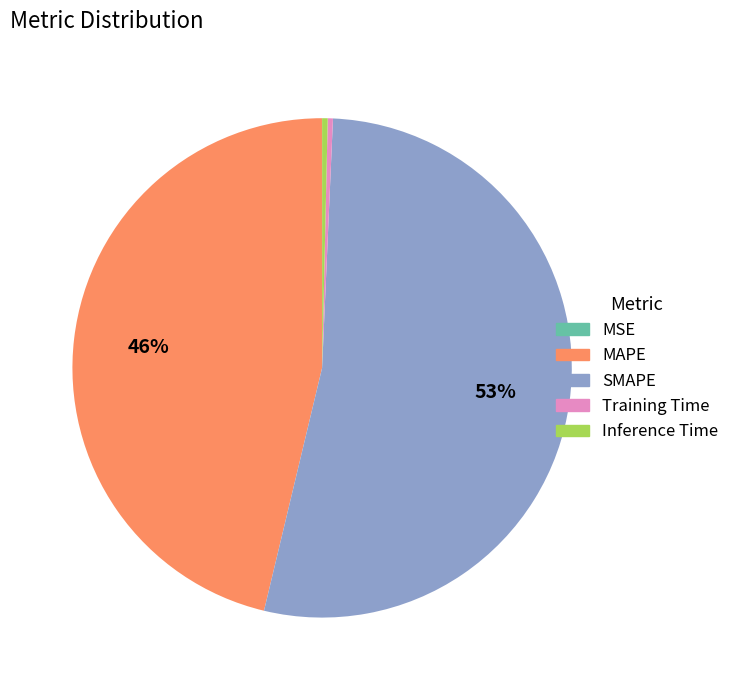

Do MAPE and Training Time together represent more than half of the pie?

No